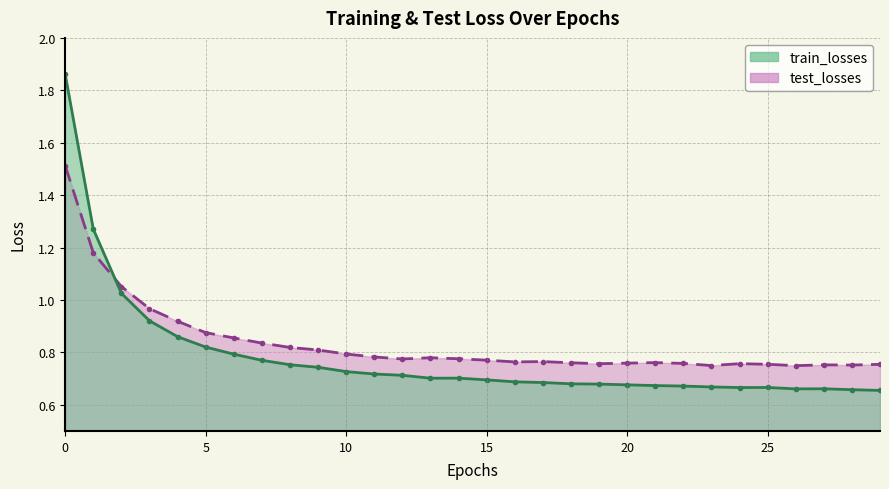

Between 5 and 18, which series saw the biggest shift?

train_losses